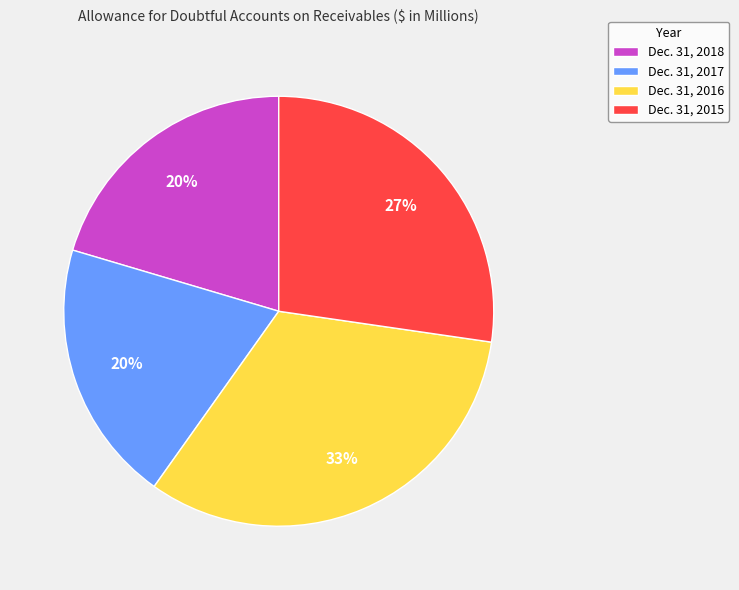

Is it true that Dec. 31, 2017 is 7% of the pie?

False